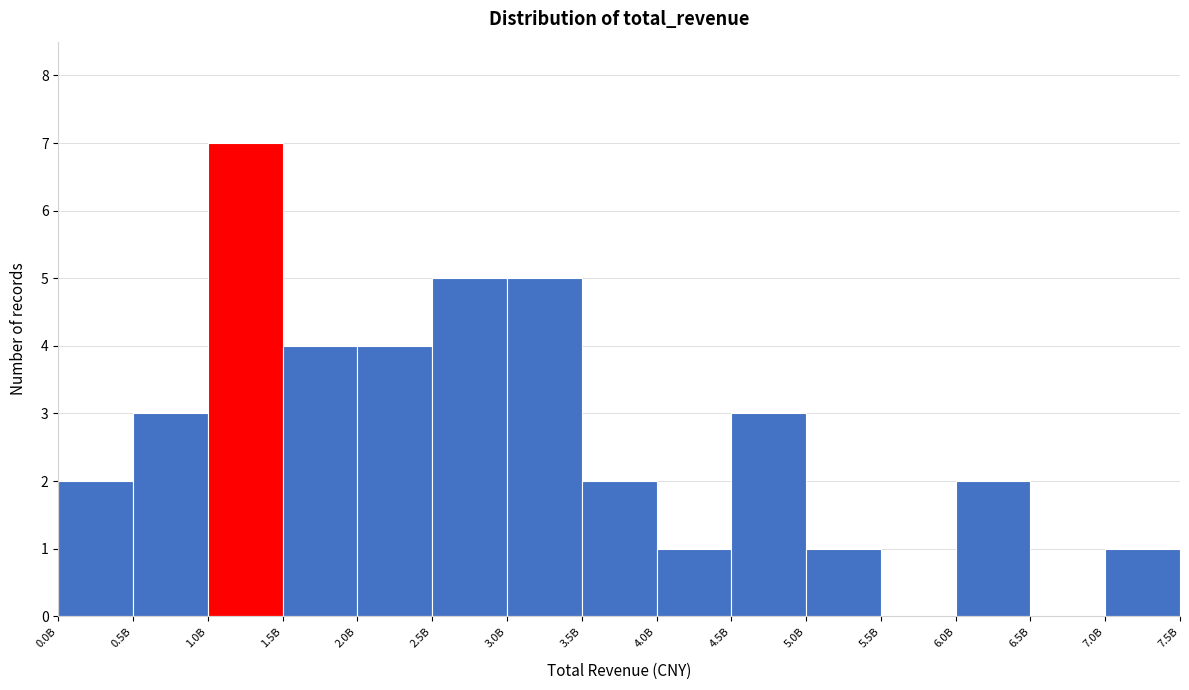

Reading left to right, transcribe all the data shown in this chart.

0.0B=2	0.5B=3	1.0B=7	1.5B=4	2.0B=4	2.5B=5	3.0B=5	3.5B=2	4.0B=1	4.5B=3	5.0B=1	5.5B=0	6.0B=2	6.5B=0	7.0B=1